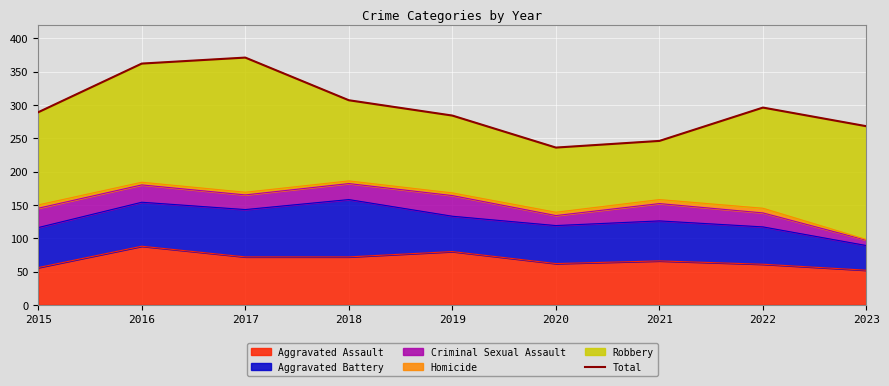

Reading left to right, extract all data points from this chart.

289	362	371	307	284	236	246	296	268